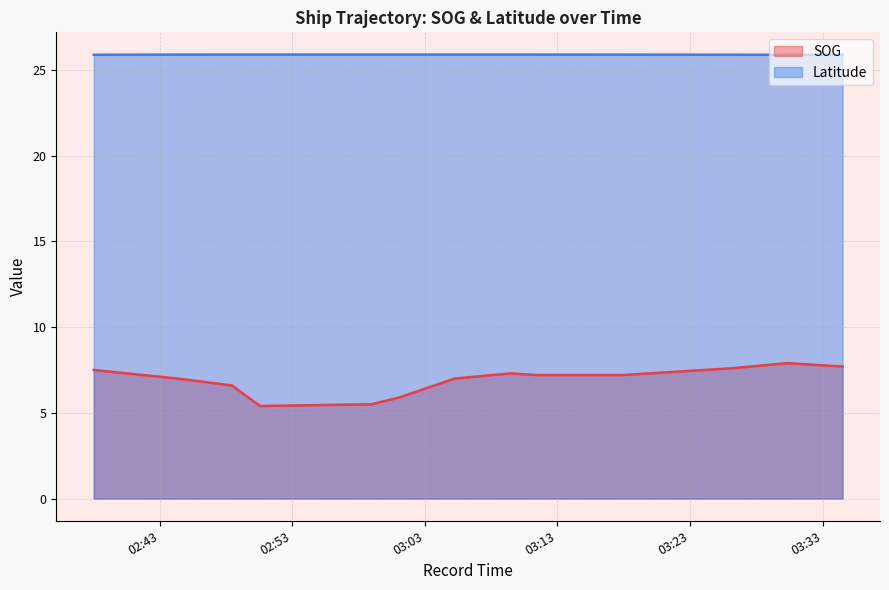

True or false: Latitude and SOG cross at least once.

False